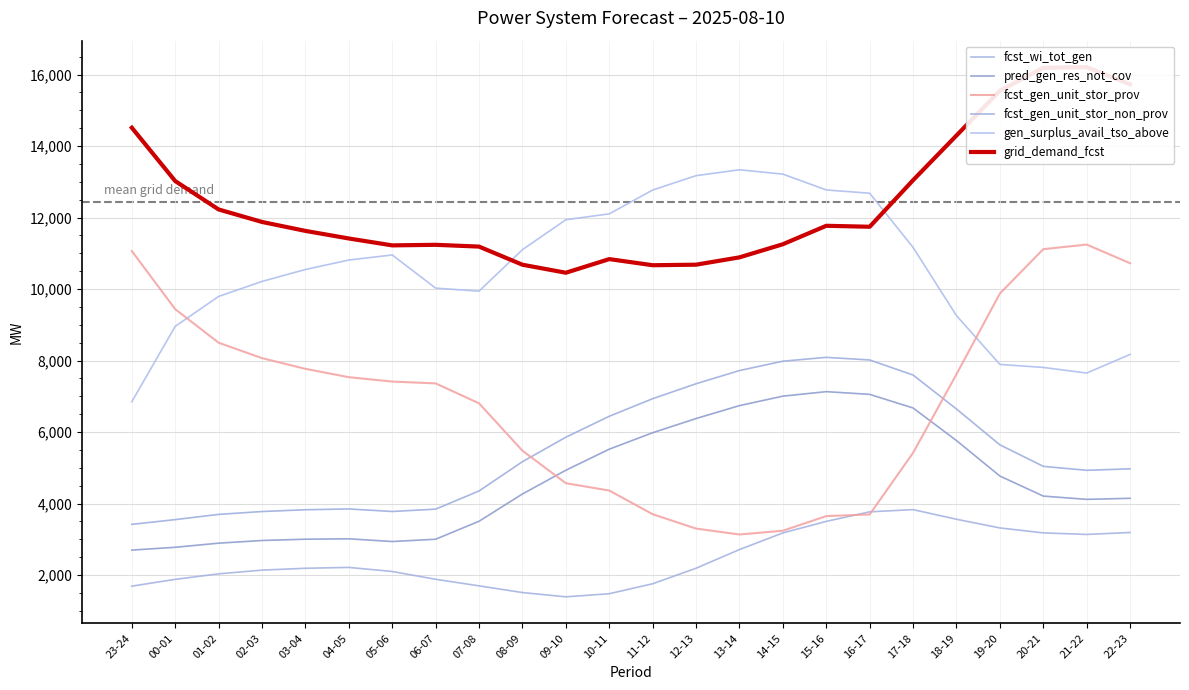

What is the total value across all series at 12-13?

43078